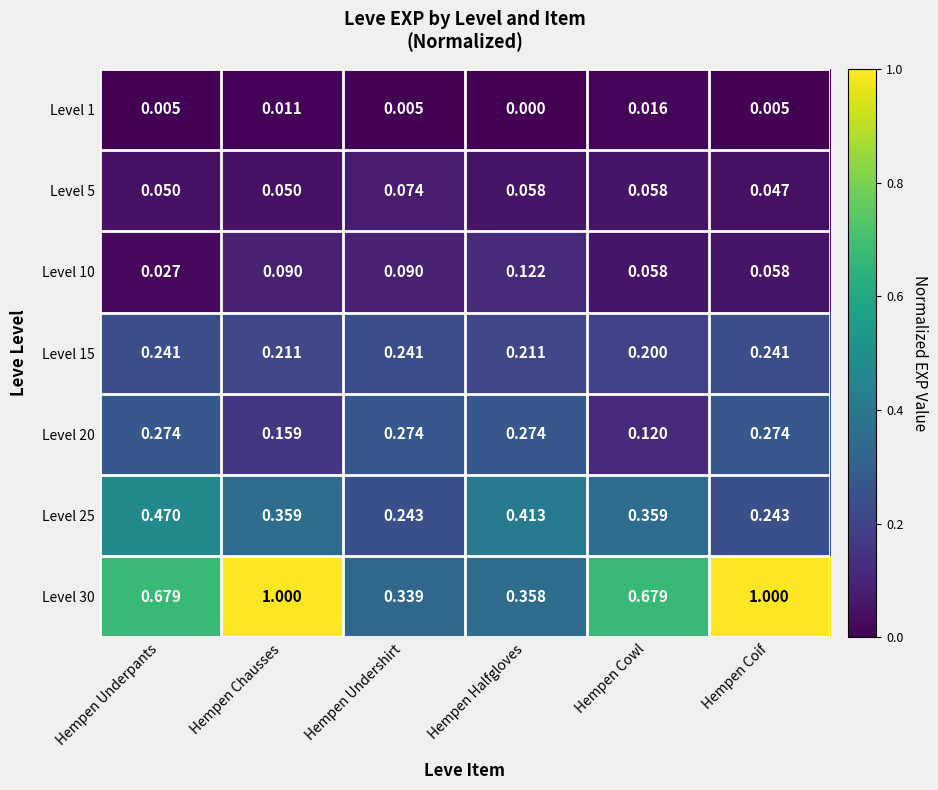

Is the value of Level 15 at Hempen Halfgloves greater than the value of Level 30 at Hempen Cowl?

No